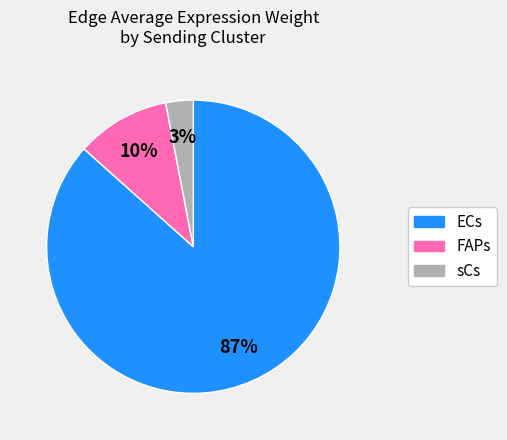

Which has a higher value, sCs or FAPs?

FAPs